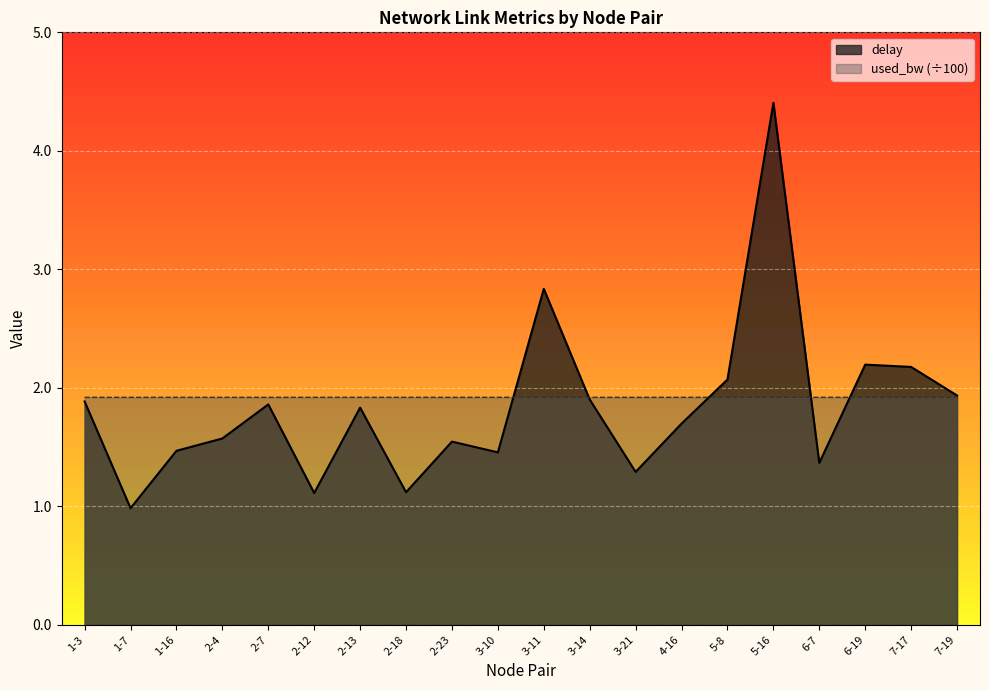

What value does the used_bw series have at 6-7?

1.9